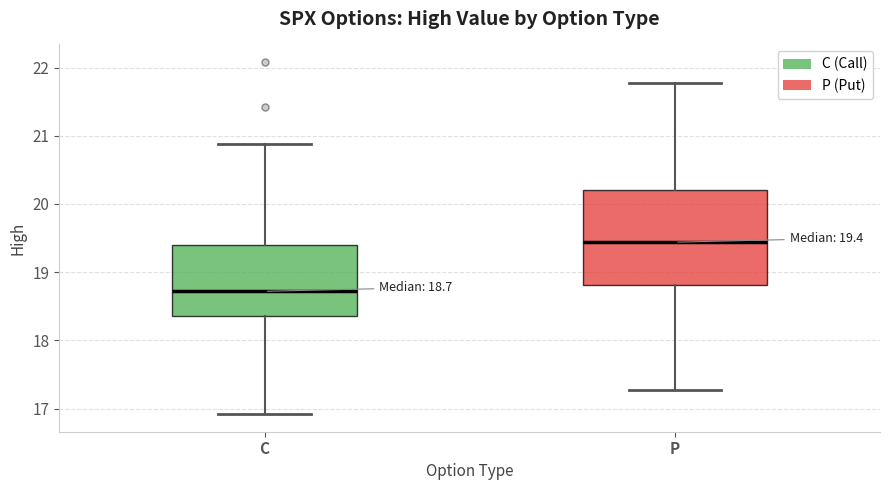

Which box is the tallest, from its lower edge to its upper edge?

P